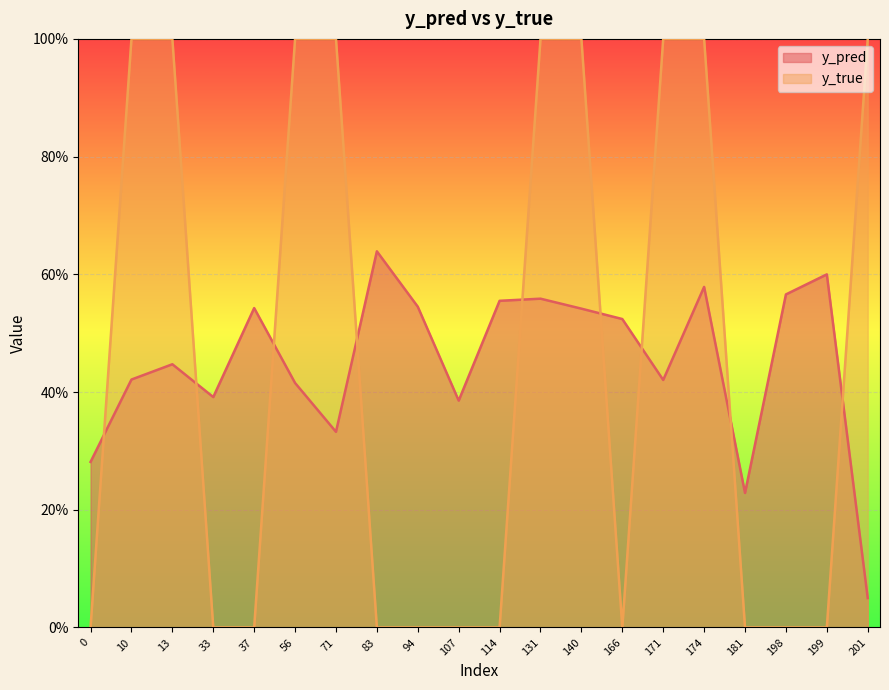

What is the spread (max minus min) of values at 181?

0.2